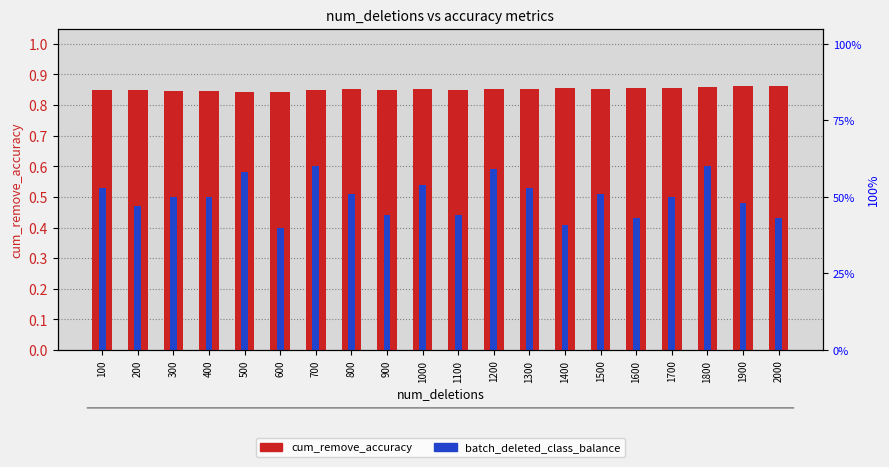

What is the value of the cum_remove_accuracy bar at the 14th from the left?

0.9